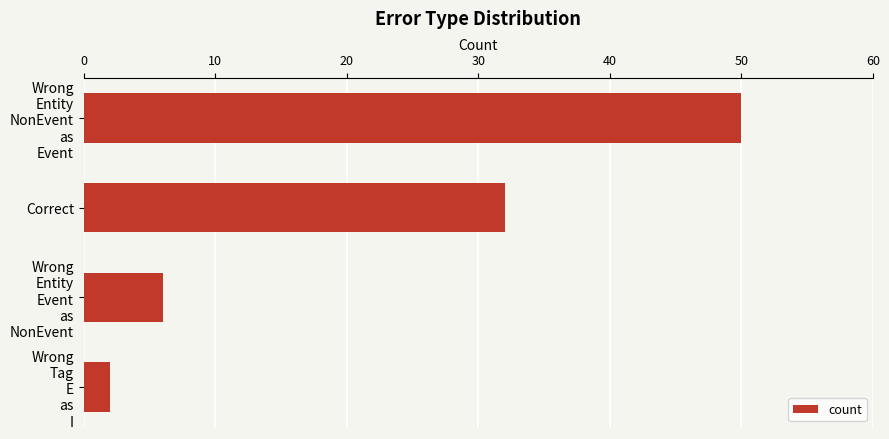

How many values are below 32?

2